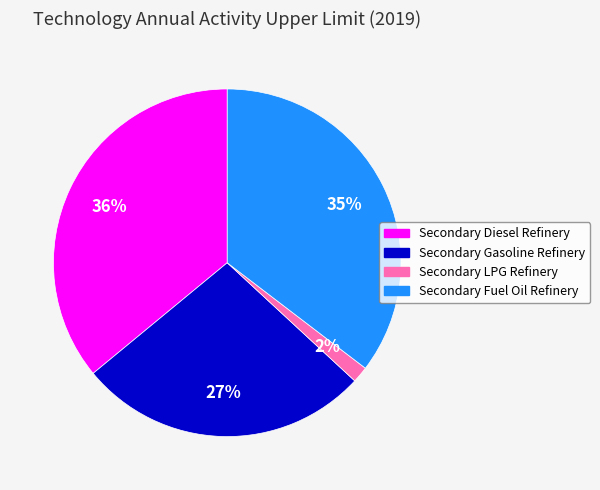

Between Secondary Diesel Refinery and Secondary LPG Refinery, which is larger?

Secondary Diesel Refinery